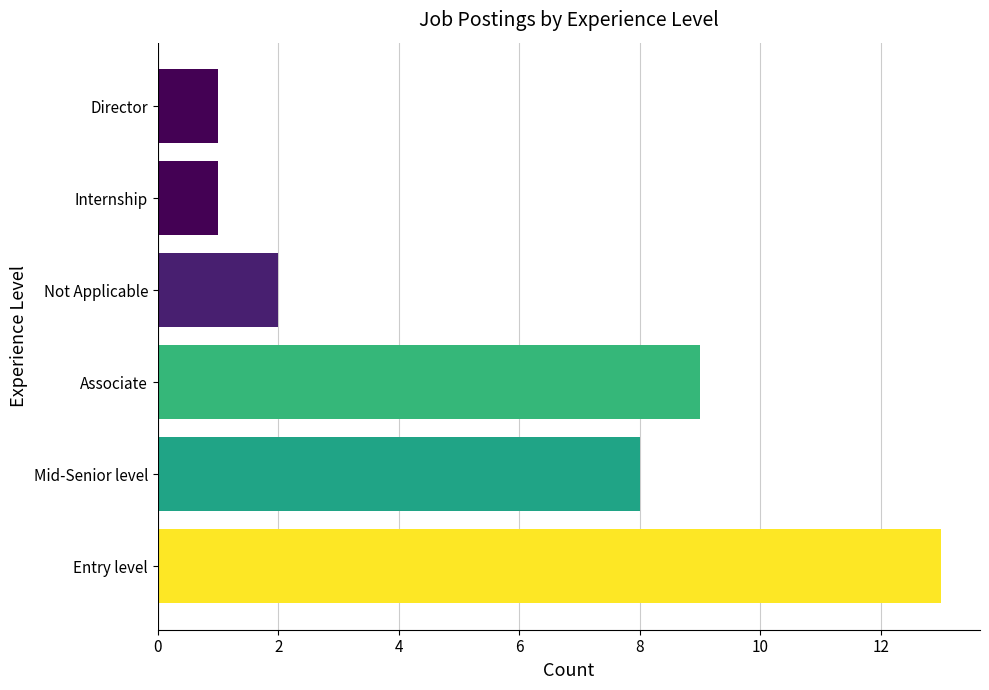

Count the number of categories in the chart.

6